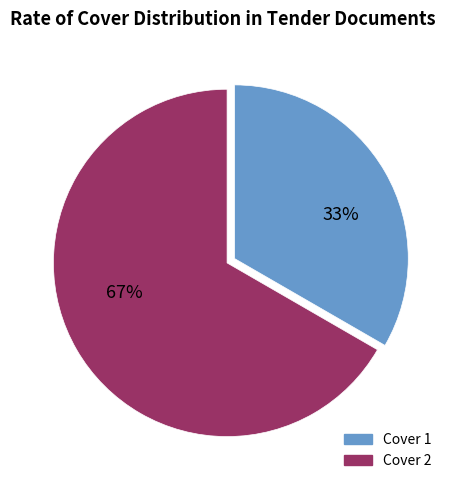

Which slice represents more than half of the pie?

Cover 2